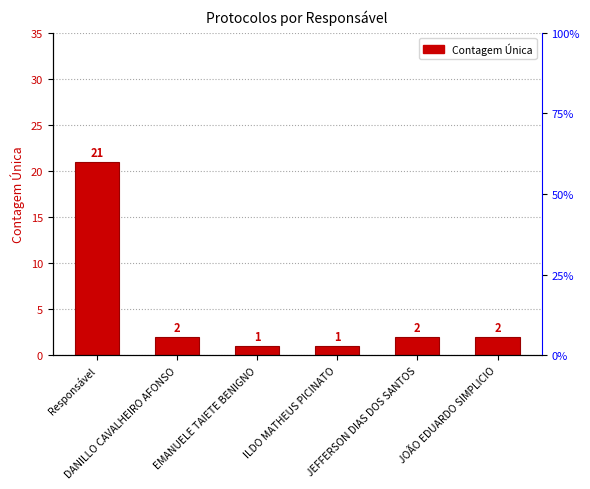

Reading left to right, list all the values displayed in this chart.

Responsável=21	DANILLO CAVALHEIRO AFONSO=2	EMANUELE TAIETE BENIGNO=1	ILDO MATHEUS PICINATO=1	JEFFERSON DIAS DOS SANTOS=2	JOÃO EDUARDO SIMPLICIO=2